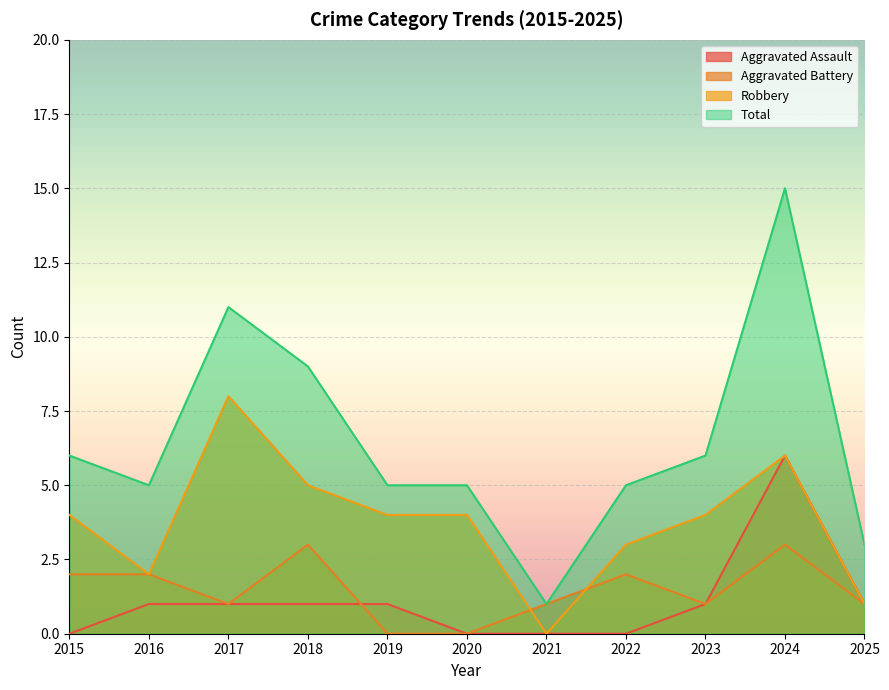

The Robbery series shows 4 at 2023. True or false?

True